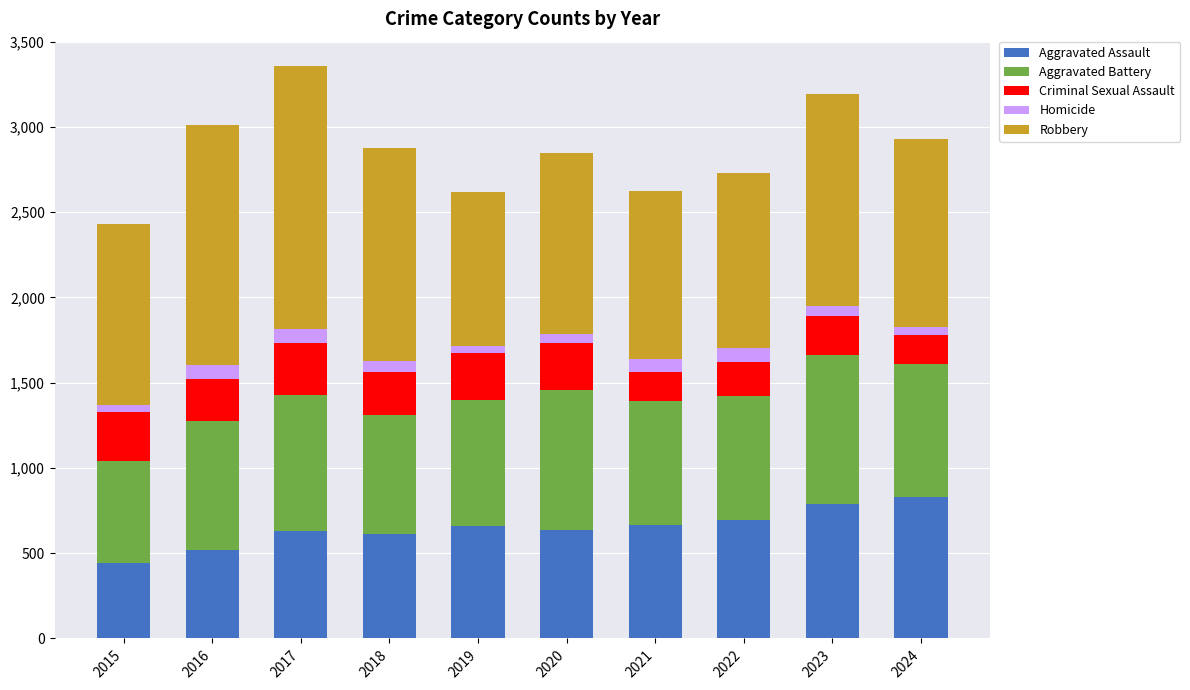

Count the number of categories in the chart.

10